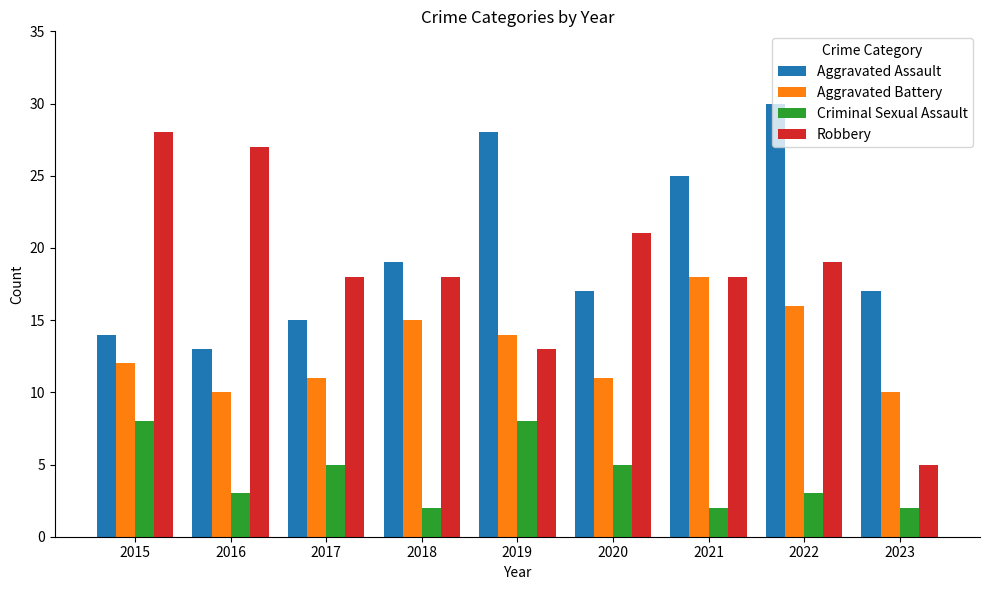

How many categories are shown in the chart?

9